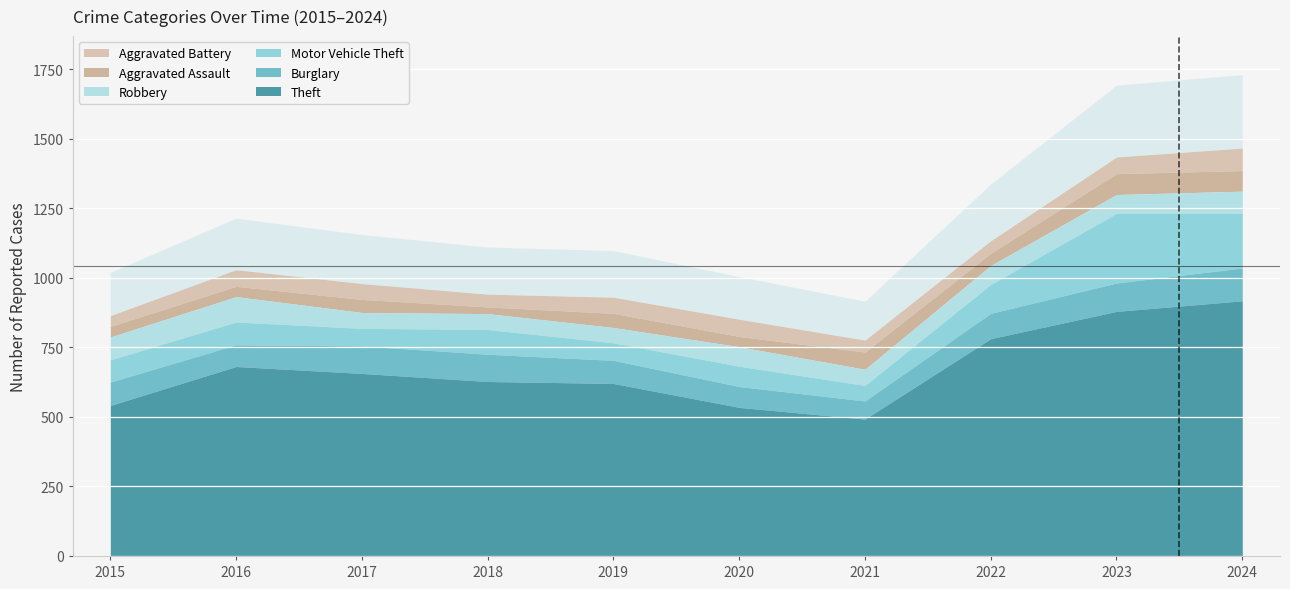

What is the highest value of the Aggravated Assault series?

75